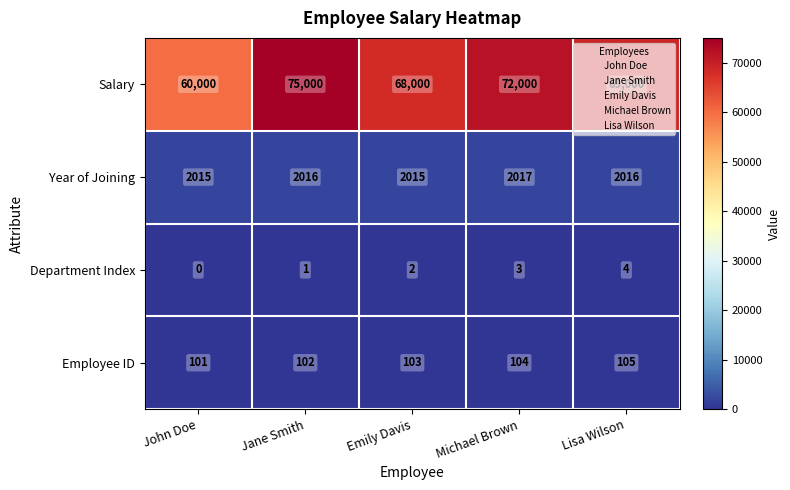

Is it true that Employee ID equals 104 at Michael Brown?

True